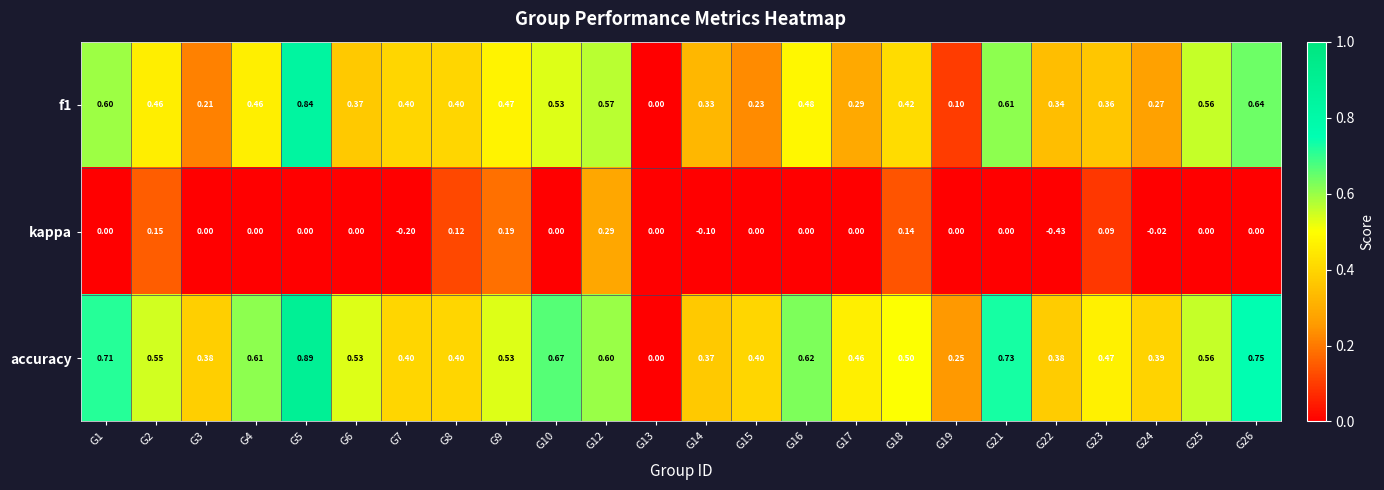

Is the value of kappa at G8 greater than the value of f1 at G10?

No